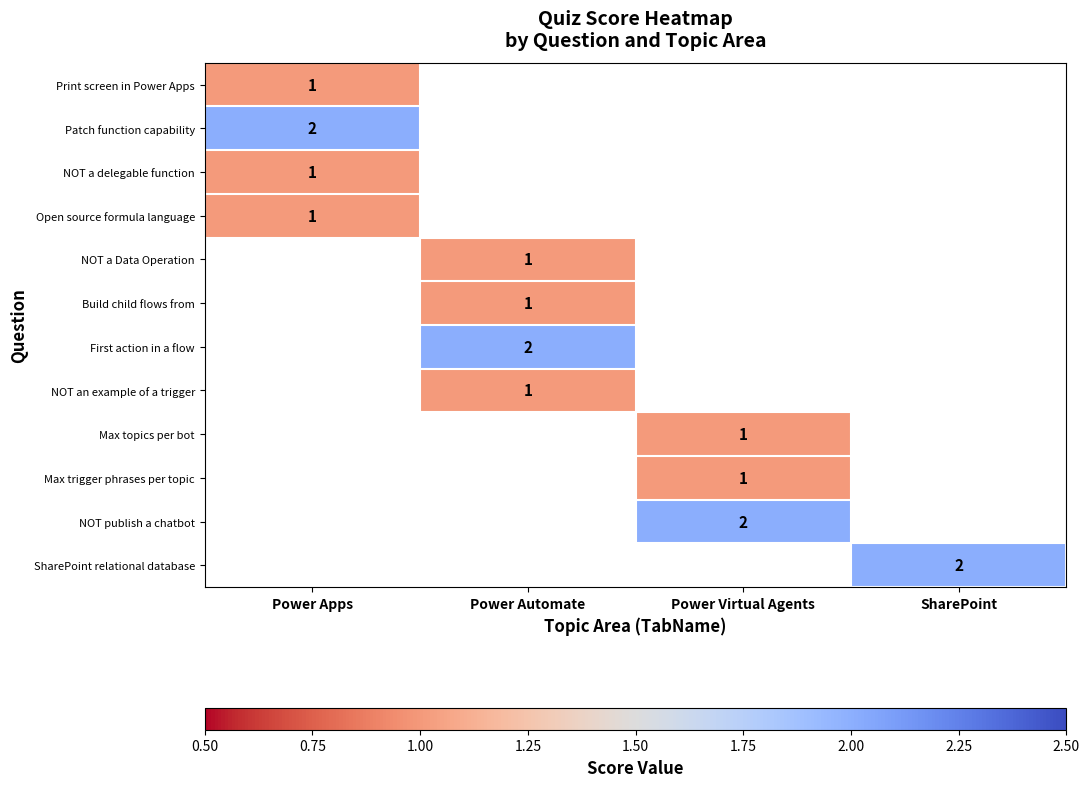

Is it true that Patch function capability equals 2 at Power Apps?

True